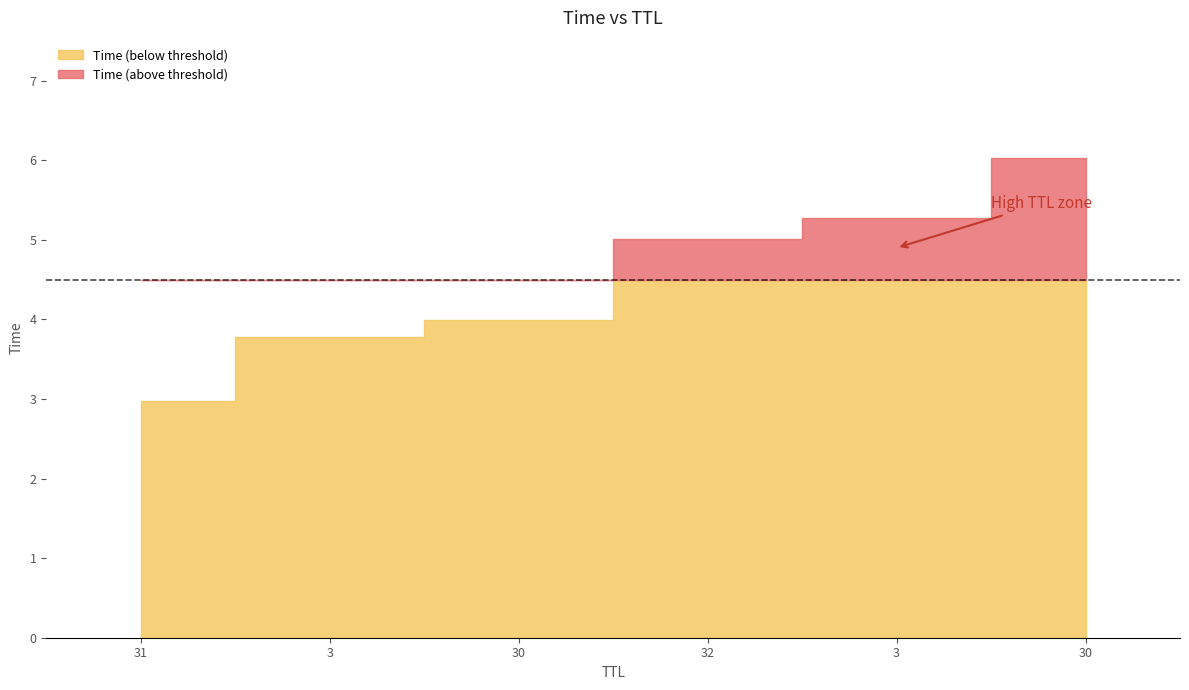

At which category does the chart reach its peak across all series?

30